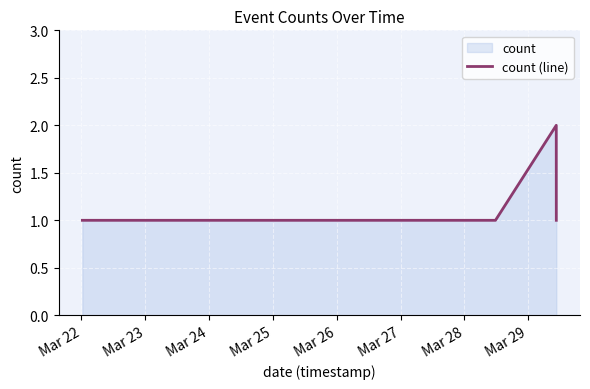

Reading left to right, what are all the values shown in this chart?

1	1	2	1